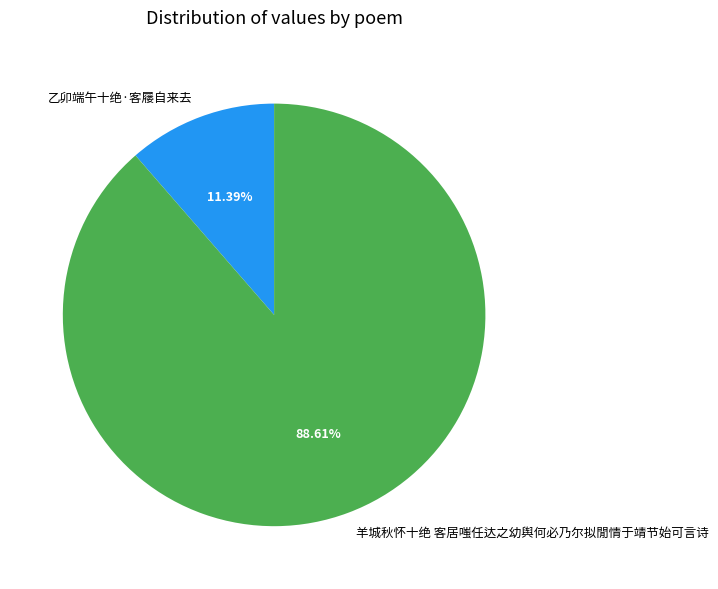

To the nearest percent, what is the combined percentage of 羊城秋怀十绝 客居嗤任达之幼舆何必乃尔拟閒情于靖节始可言诗 and 乙卯端午十绝·客屦自来去?

100%